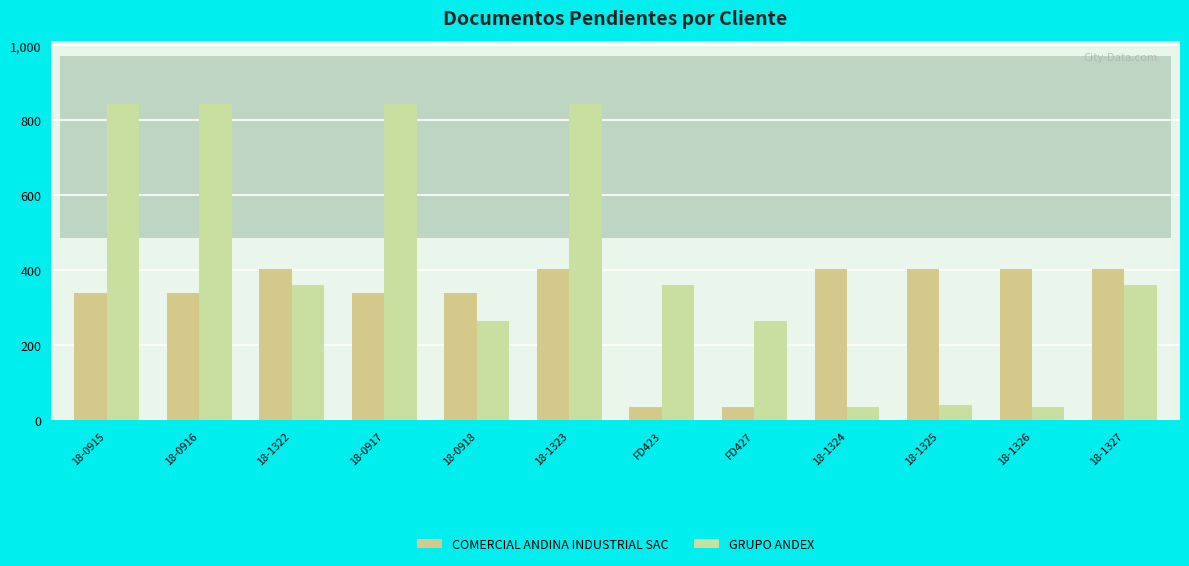

How many data points in GRUPO ANDEX are above 359?

7